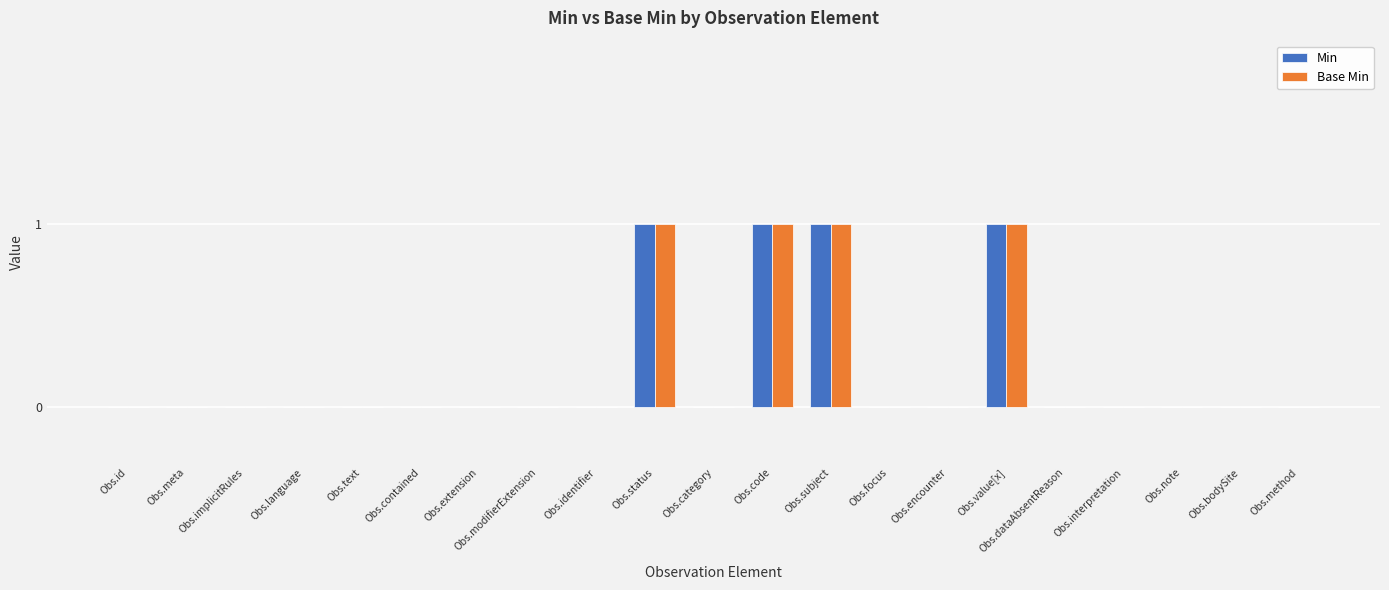

What is the sum of all Min values?

4